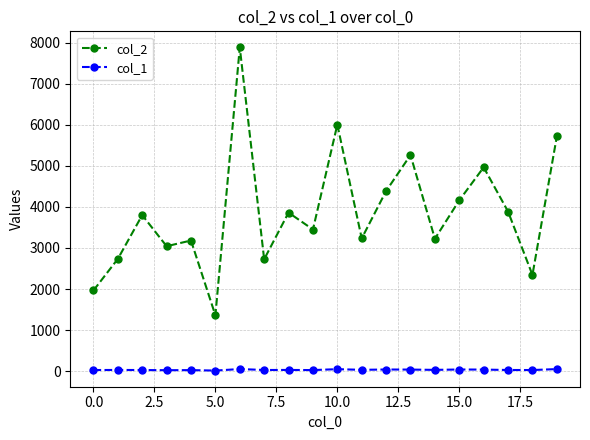

Which series has the largest range (max minus min)?

col_2